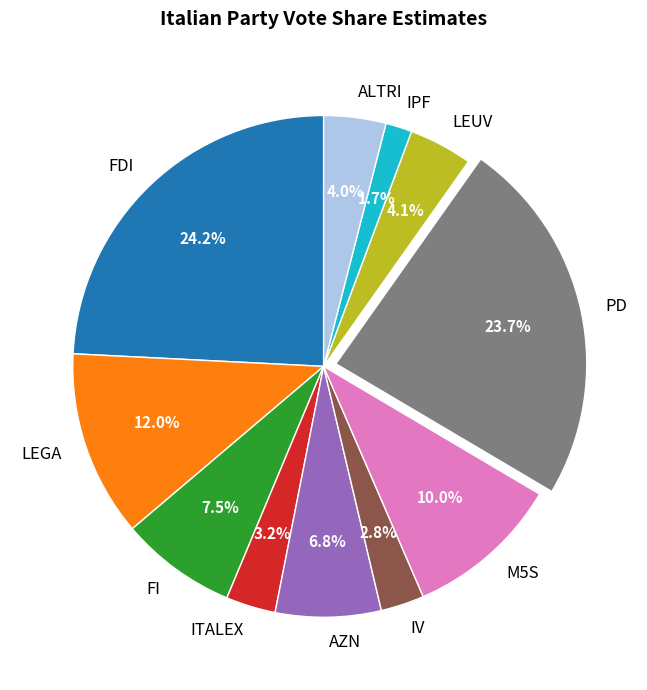

Do FDI and LEGA together represent more than half of the pie?

No